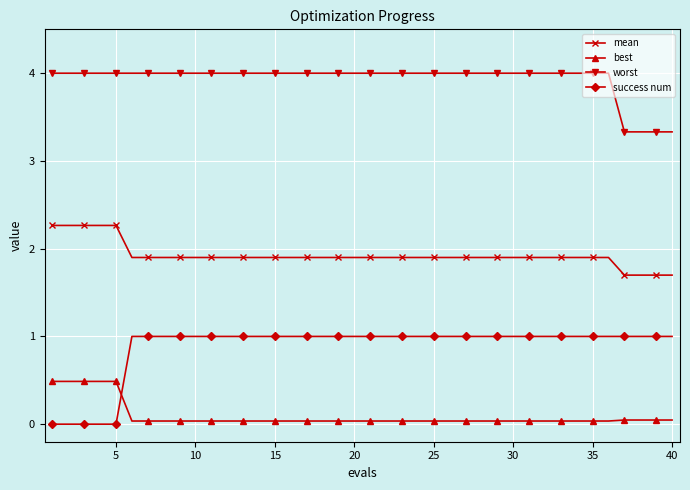

Rank the series by their average value, from highest to lowest.

worst, mean, success num, best